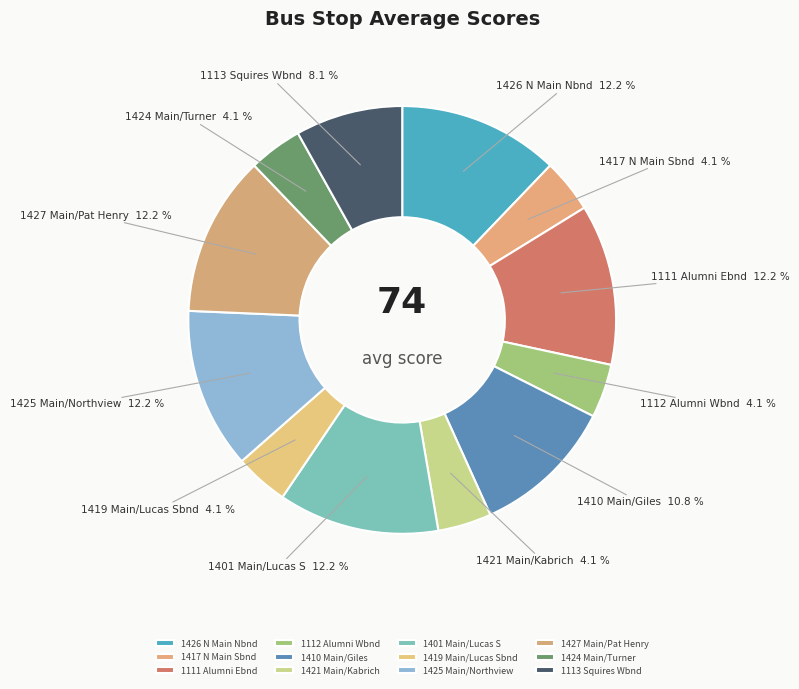

What is the ratio of the value at 1401 Main/Lucas S to the value at 1112 Alumni Wbnd?

3.0